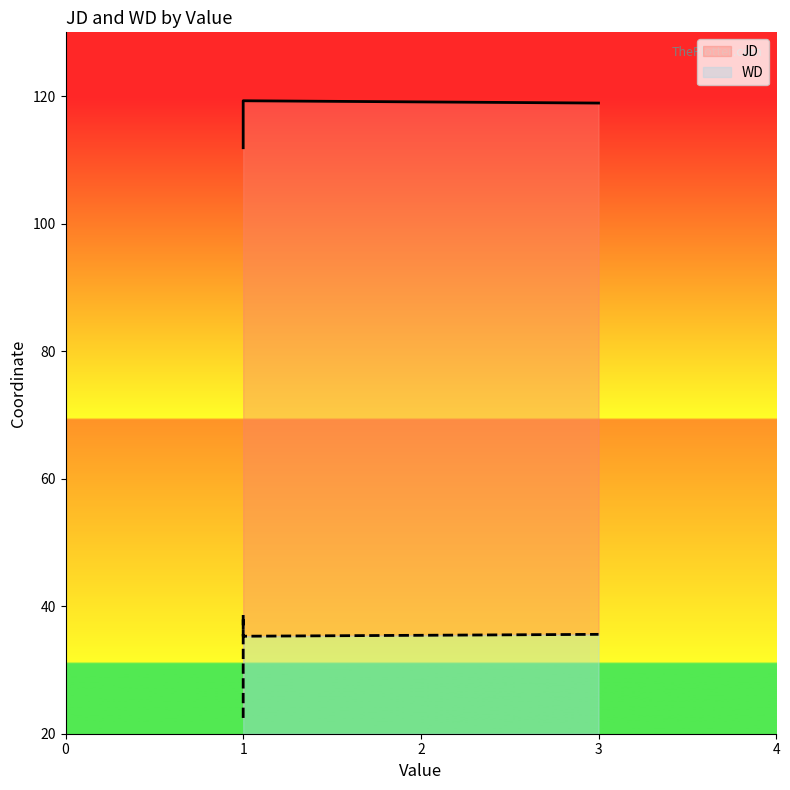

What is the label of the 4th point from the left?

3